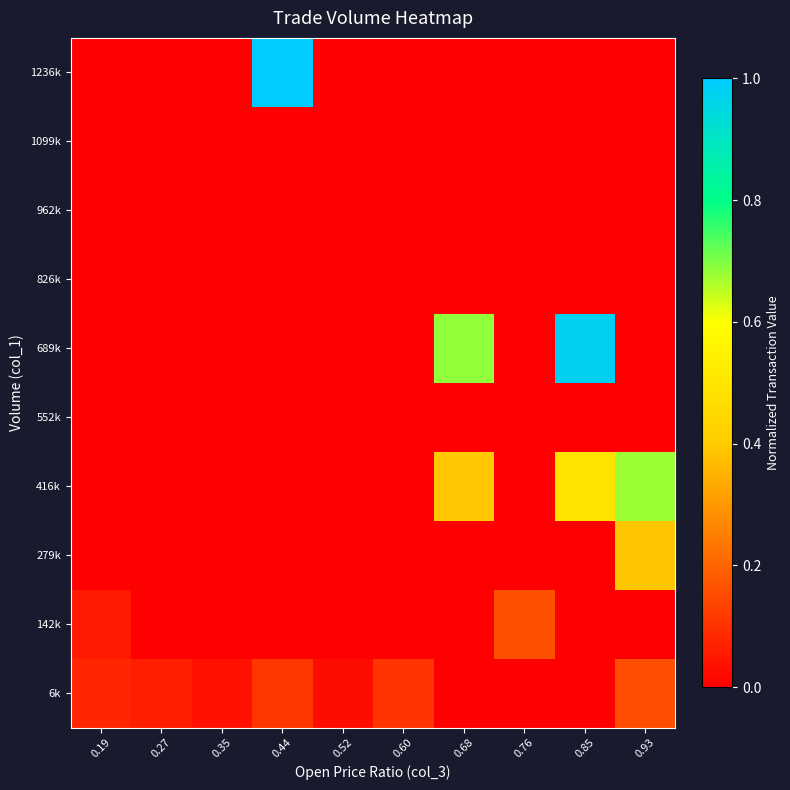

Which series changed the most between 0.52 and 0.85?

689k